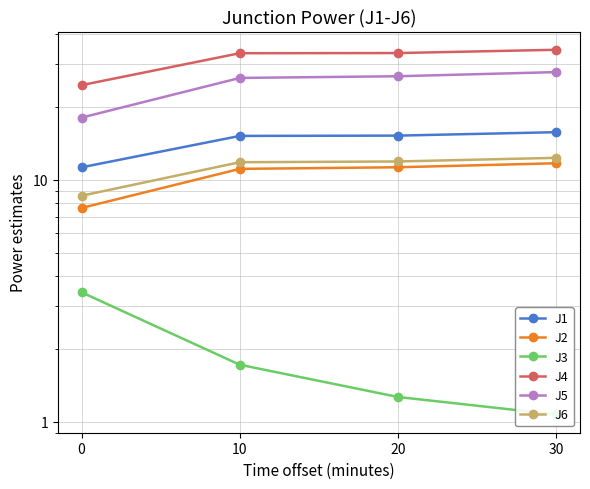

The value of J2 at 0 is 7.6. True or false?

True